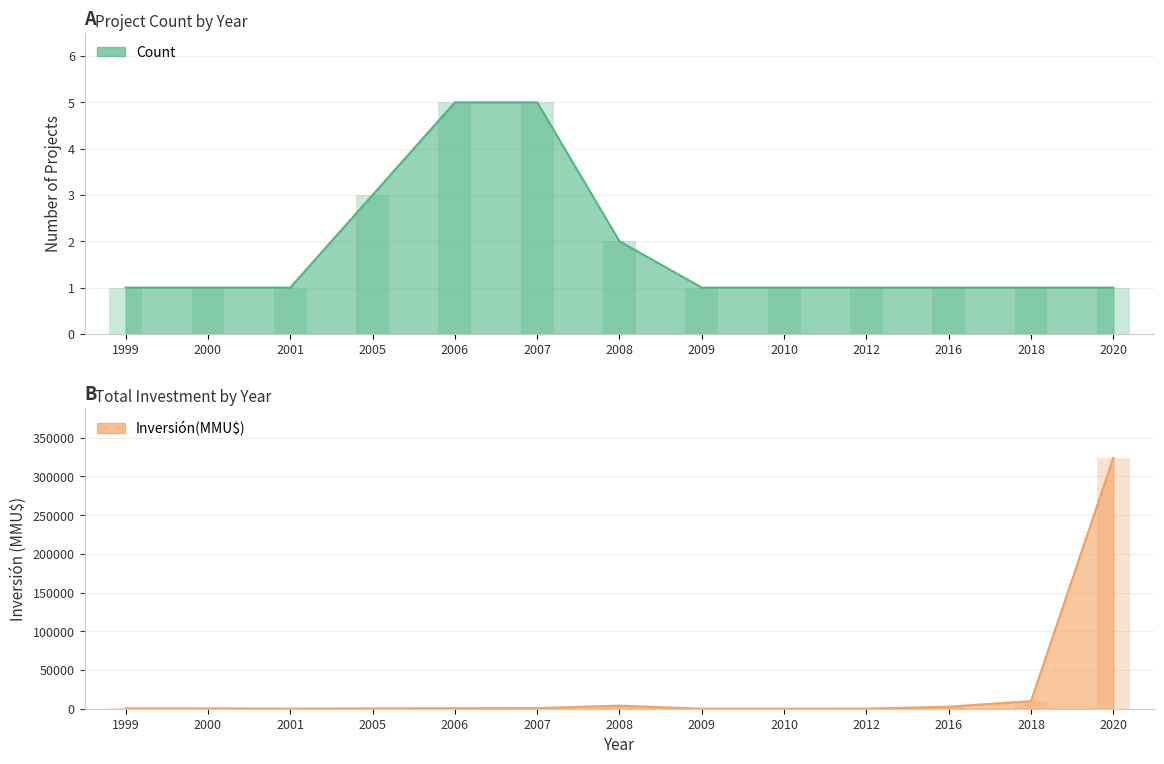

What is the lowest value of the Count series?

1